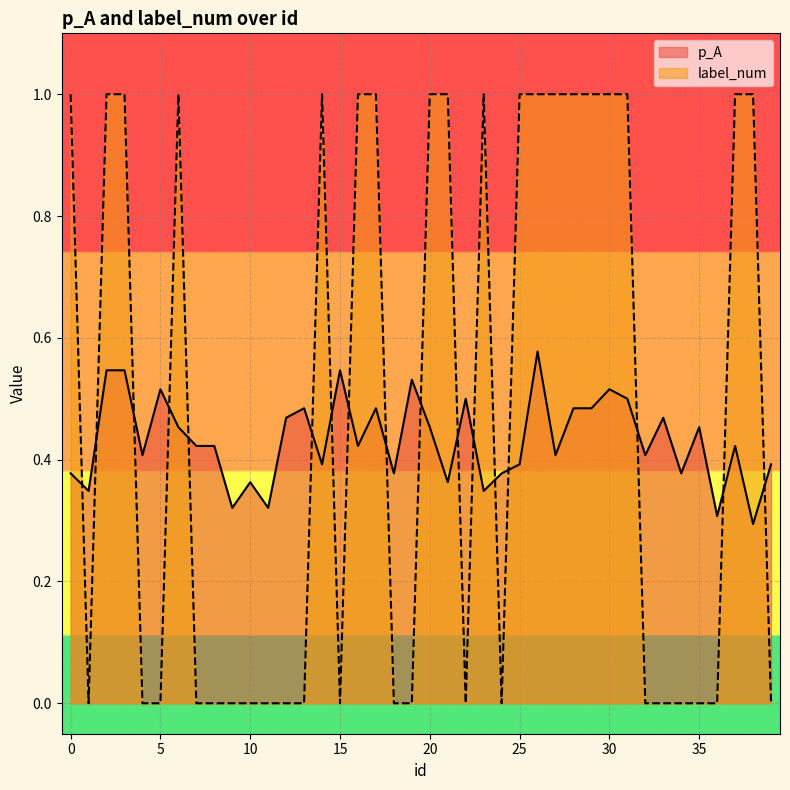

Which series has the largest total across all categories?

label_num